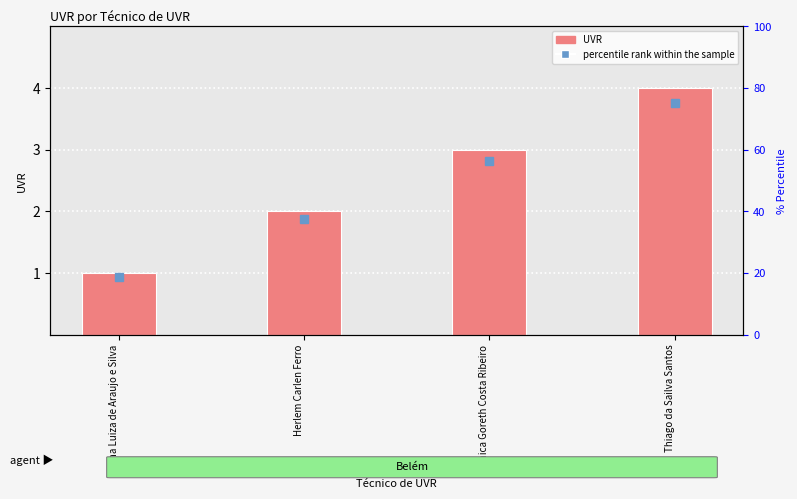

What is the value of the 4th bar from the left?

4